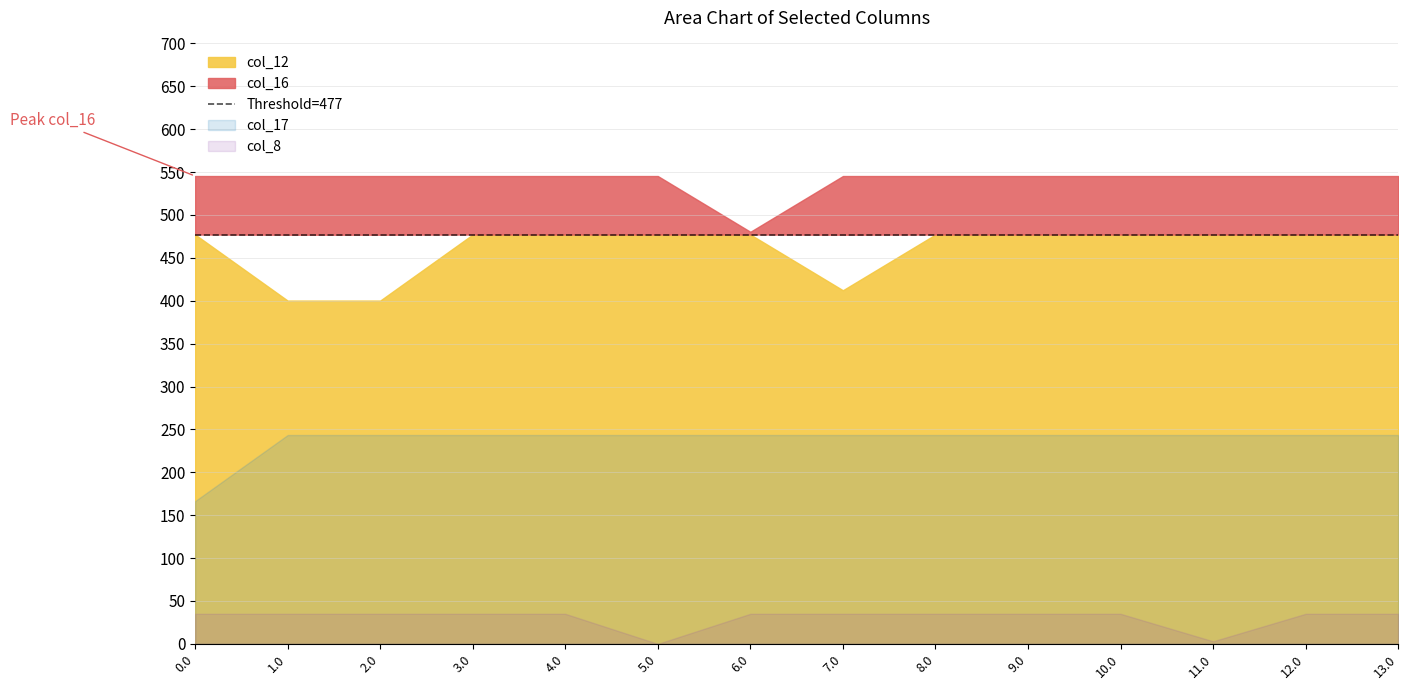

What is the label of the 11th point from the right?

3.0